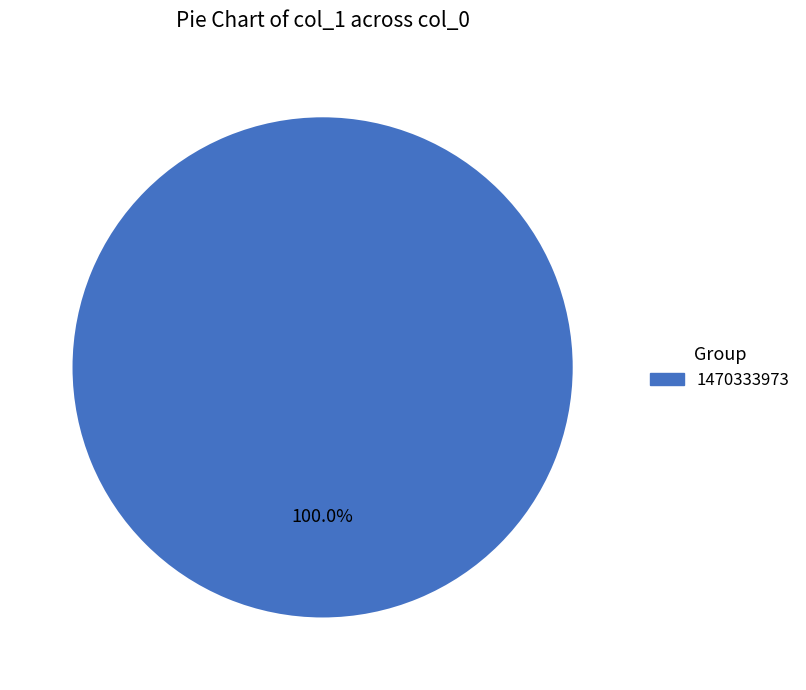

Does any single category account for the majority?

Yes